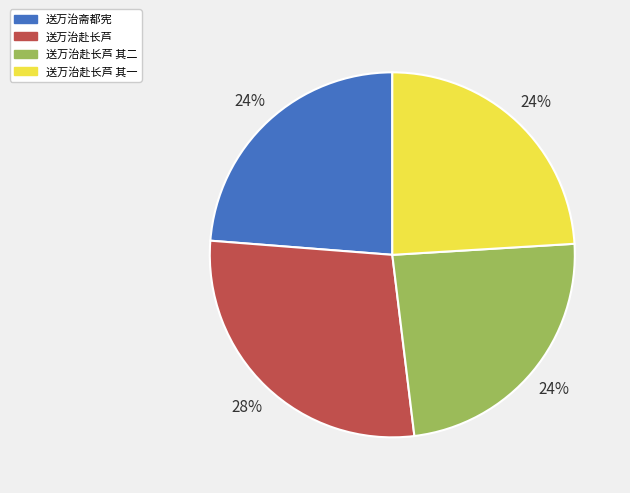

Approximately how many times larger is the value at 送万治赴长芦 其二 compared to 送万治赴长芦 其一?

1.0